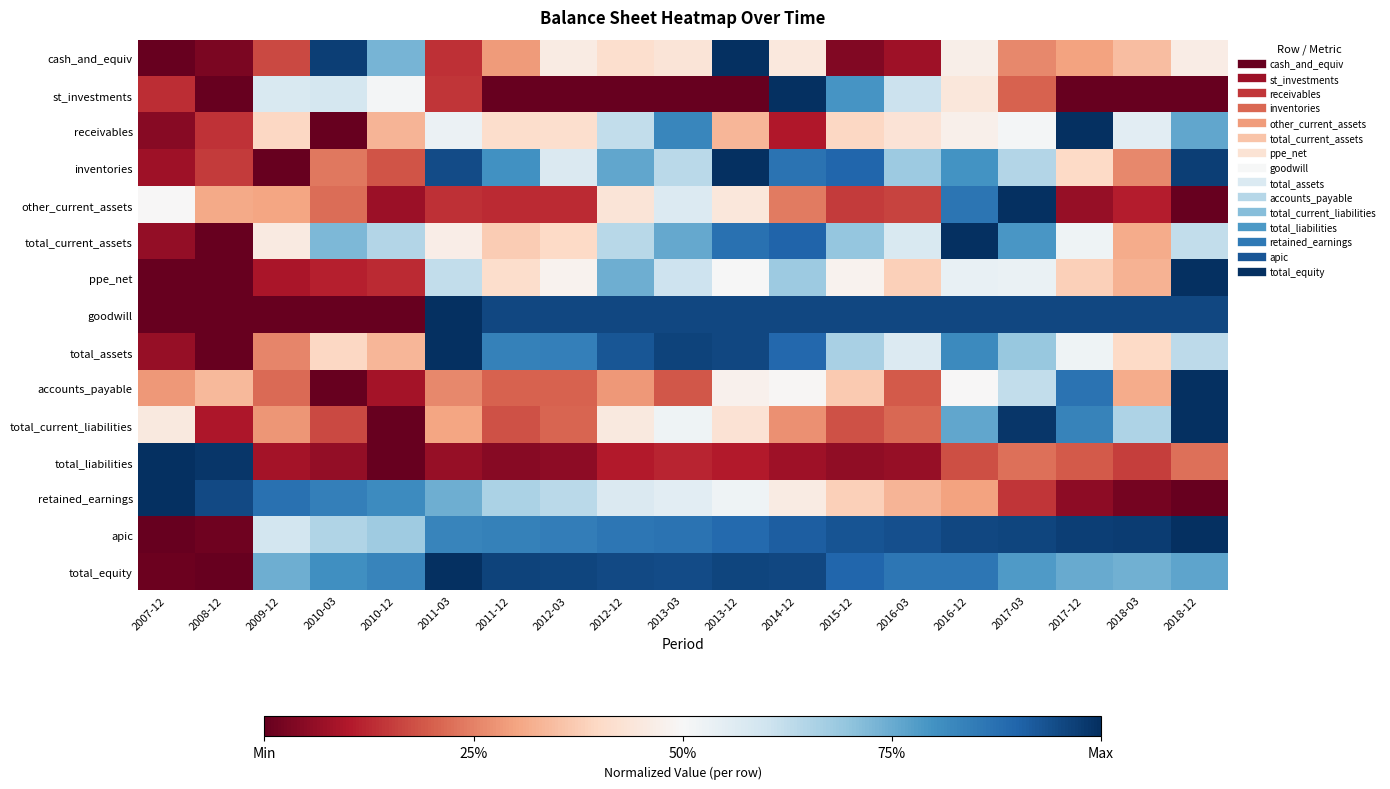

Reading left to right, extract all data points from this chart.

cash_and_equiv: 2007-12=0.0	2008-12=0.0	2009-12=0.2	2010-03=1.0	2010-12=0.7	2011-03=0.1	2011-12=0.3	2012-03=0.5	2012-12=0.4	2013-03=0.4	2013-12=1.0	2014-12=0.4	2015-12=0.0	2016-03=0.1	2016-12=0.5	2017-03=0.3	2017-12=0.3	2018-03=0.3	2018-12=0.5
st_investments: 2007-12=0.1	2008-12=0.0	2009-12=0.6	2010-03=0.6	2010-12=0.5	2011-03=0.1	2011-12=0.0	2012-03=0.0	2012-12=0.0	2013-03=0.0	2013-12=0.0	2014-12=1.0	2015-12=0.8	2016-03=0.6	2016-12=0.4	2017-03=0.2	2017-12=0.0	2018-03=0.0	2018-12=0.0
receivables: 2007-12=0.0	2008-12=0.1	2009-12=0.4	2010-03=0.0	2010-12=0.3	2011-03=0.5	2011-12=0.4	2012-03=0.4	2012-12=0.6	2013-03=0.8	2013-12=0.3	2014-12=0.1	2015-12=0.4	2016-03=0.4	2016-12=0.5	2017-03=0.5	2017-12=1.0	2018-03=0.6	2018-12=0.8
inventories: 2007-12=0.1	2008-12=0.1	2009-12=0.0	2010-03=0.2	2010-12=0.2	2011-03=0.9	2011-12=0.8	2012-03=0.6	2012-12=0.8	2013-03=0.6	2013-12=1.0	2014-12=0.9	2015-12=0.9	2016-03=0.7	2016-12=0.8	2017-03=0.6	2017-12=0.4	2018-03=0.3	2018-12=1.0
other_current_assets: 2007-12=0.5	2008-12=0.3	2009-12=0.3	2010-03=0.2	2010-12=0.1	2011-03=0.1	2011-12=0.1	2012-03=0.1	2012-12=0.4	2013-03=0.6	2013-12=0.4	2014-12=0.2	2015-12=0.1	2016-03=0.2	2016-12=0.9	2017-03=1.0	2017-12=0.1	2018-03=0.1	2018-12=0.0
total_current_assets: 2007-12=0.1	2008-12=0.0	2009-12=0.5	2010-03=0.7	2010-12=0.6	2011-03=0.5	2011-12=0.4	2012-03=0.4	2012-12=0.6	2013-03=0.8	2013-12=0.9	2014-12=0.9	2015-12=0.7	2016-03=0.6	2016-12=1.0	2017-03=0.8	2017-12=0.5	2018-03=0.3	2018-12=0.6
ppe_net: 2007-12=0.0	2008-12=0.0	2009-12=0.1	2010-03=0.1	2010-12=0.1	2011-03=0.6	2011-12=0.4	2012-03=0.5	2012-12=0.7	2013-03=0.6	2013-12=0.5	2014-12=0.7	2015-12=0.5	2016-03=0.4	2016-12=0.5	2017-03=0.5	2017-12=0.4	2018-03=0.3	2018-12=1.0
goodwill: 2007-12=0.0	2008-12=0.0	2009-12=0.0	2010-03=0.0	2010-12=0.0	2011-03=1.0	2011-12=1.0	2012-03=1.0	2012-12=1.0	2013-03=1.0	2013-12=1.0	2014-12=1.0	2015-12=1.0	2016-03=1.0	2016-12=1.0	2017-03=1.0	2017-12=1.0	2018-03=1.0	2018-12=1.0
total_assets: 2007-12=0.1	2008-12=0.0	2009-12=0.3	2010-03=0.4	2010-12=0.3	2011-03=1.0	2011-12=0.8	2012-03=0.8	2012-12=0.9	2013-03=1.0	2013-12=1.0	2014-12=0.9	2015-12=0.7	2016-03=0.6	2016-12=0.8	2017-03=0.7	2017-12=0.5	2018-03=0.4	2018-12=0.6
accounts_payable: 2007-12=0.3	2008-12=0.3	2009-12=0.2	2010-03=0.0	2010-12=0.1	2011-03=0.3	2011-12=0.2	2012-03=0.2	2012-12=0.3	2013-03=0.2	2013-12=0.5	2014-12=0.5	2015-12=0.4	2016-03=0.2	2016-12=0.5	2017-03=0.6	2017-12=0.9	2018-03=0.3	2018-12=1.0
total_current_liabilities: 2007-12=0.4	2008-12=0.1	2009-12=0.3	2010-03=0.2	2010-12=0.0	2011-03=0.3	2011-12=0.2	2012-03=0.2	2012-12=0.4	2013-03=0.5	2013-12=0.4	2014-12=0.3	2015-12=0.2	2016-03=0.2	2016-12=0.8	2017-03=1.0	2017-12=0.8	2018-03=0.7	2018-12=1.0
total_liabilities: 2007-12=1.0	2008-12=1.0	2009-12=0.1	2010-03=0.1	2010-12=0.0	2011-03=0.1	2011-12=0.0	2012-03=0.1	2012-12=0.1	2013-03=0.1	2013-12=0.1	2014-12=0.1	2015-12=0.1	2016-03=0.1	2016-12=0.2	2017-03=0.2	2017-12=0.2	2018-03=0.2	2018-12=0.2
retained_earnings: 2007-12=1.0	2008-12=0.9	2009-12=0.9	2010-03=0.8	2010-12=0.8	2011-03=0.7	2011-12=0.7	2012-03=0.6	2012-12=0.6	2013-03=0.6	2013-12=0.5	2014-12=0.5	2015-12=0.4	2016-03=0.3	2016-12=0.3	2017-03=0.1	2017-12=0.1	2018-03=0.0	2018-12=0.0
apic: 2007-12=0.0	2008-12=0.0	2009-12=0.6	2010-03=0.7	2010-12=0.7	2011-03=0.8	2011-12=0.8	2012-03=0.8	2012-12=0.9	2013-03=0.9	2013-12=0.9	2014-12=0.9	2015-12=0.9	2016-03=0.9	2016-12=1.0	2017-03=1.0	2017-12=1.0	2018-03=1.0	2018-12=1.0
total_equity: 2007-12=0.0	2008-12=0.0	2009-12=0.7	2010-03=0.8	2010-12=0.8	2011-03=1.0	2011-12=1.0	2012-03=1.0	2012-12=1.0	2013-03=0.9	2013-12=1.0	2014-12=1.0	2015-12=0.9	2016-03=0.9	2016-12=0.9	2017-03=0.8	2017-12=0.8	2018-03=0.7	2018-12=0.8